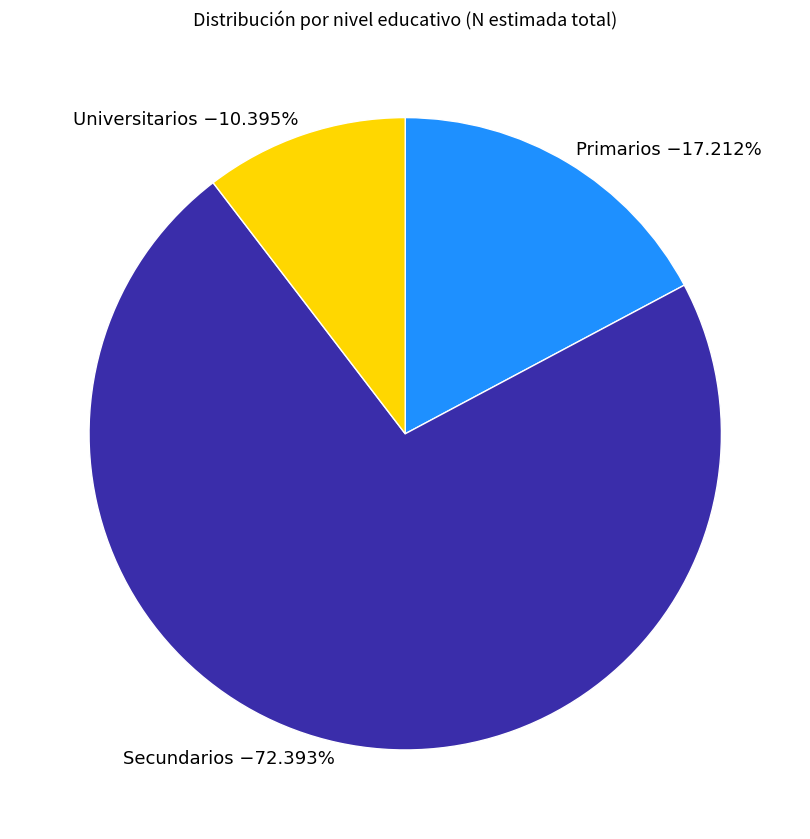

Is Primarios the majority of the pie?

No